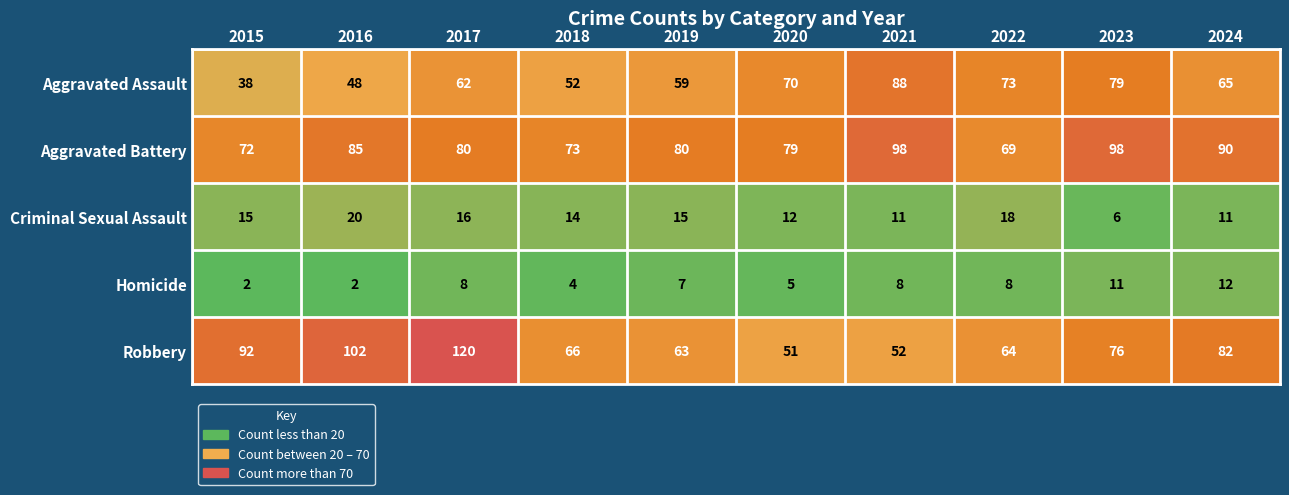

Count the number of data series in this chart.

5